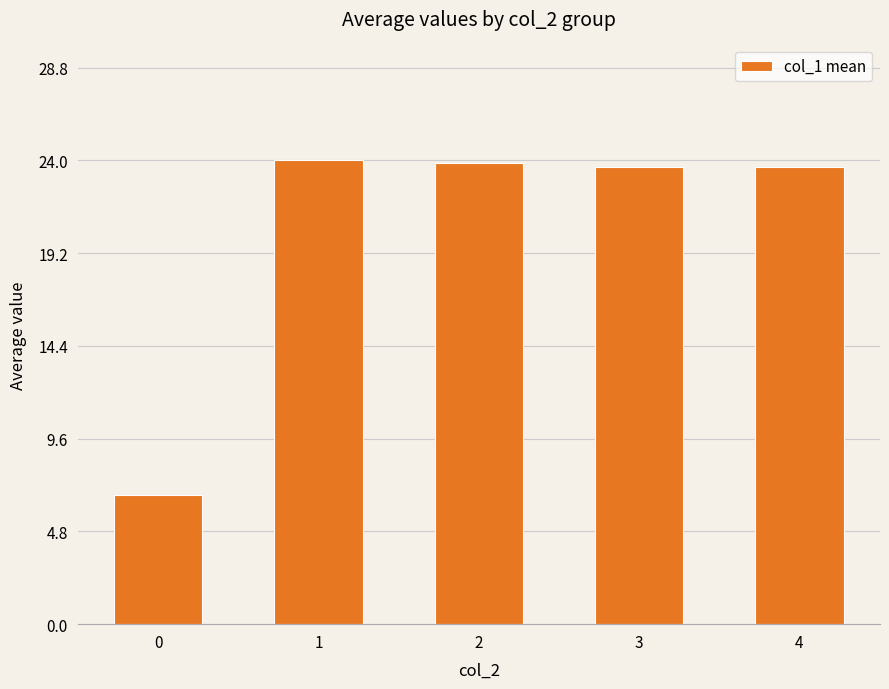

What is the value of the 1st bar from the left?

6.7